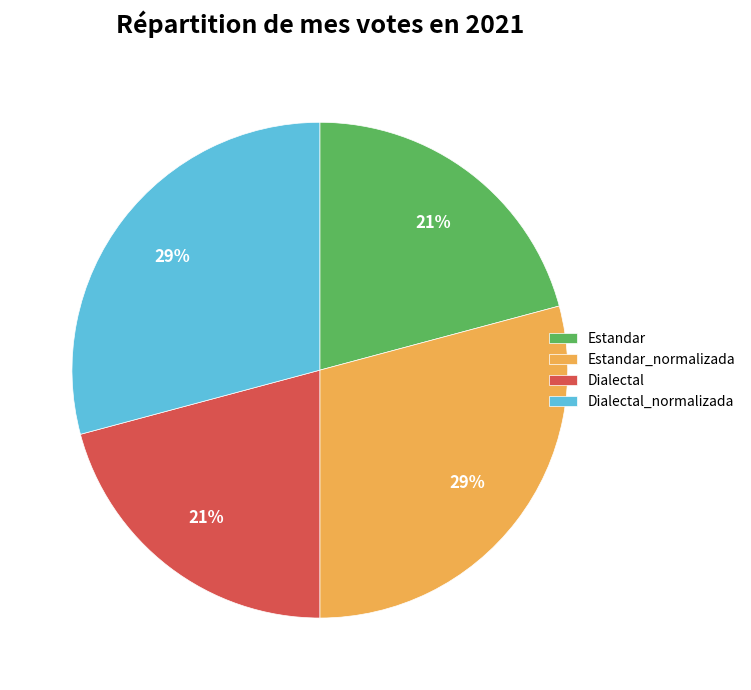

Count the number of slices in the pie.

4